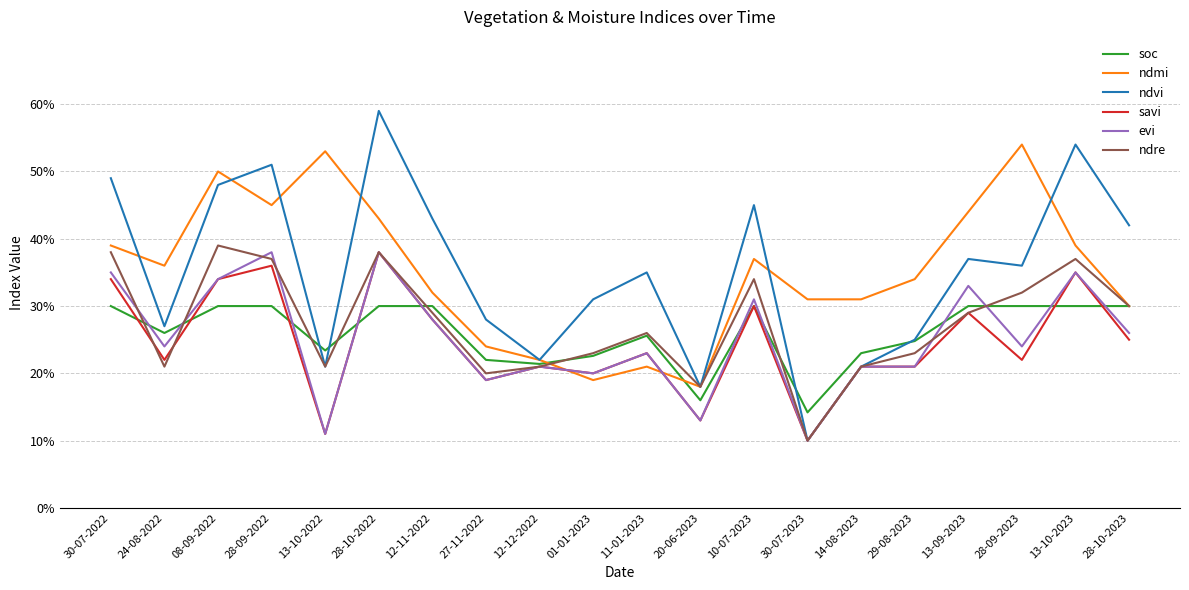

What are all the series names shown in the legend?

soc, ndmi, ndvi, savi, evi, ndre